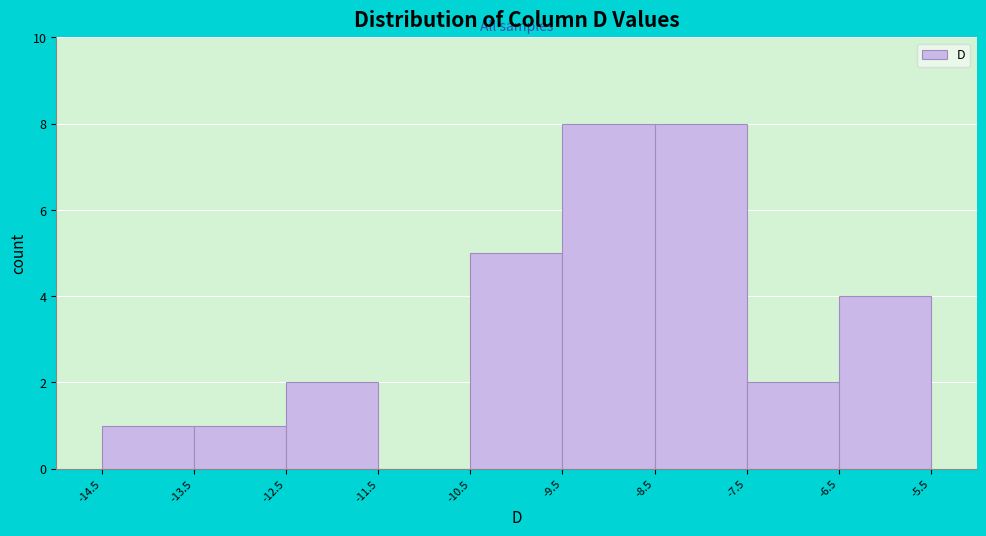

Reading left to right, list every bar in this chart as the range it spans on the x-axis followed by its height. The values are not printed on the chart, so give them approximately, as read against the axis.

-14.5 to -13.5: 1
-13.5 to -12.5: 1
-12.5 to -11.5: 2
-11.5 to -10.5: 0
-10.5 to -9.5: 5
-9.5 to -8.5: 8
-8.5 to -7.5: 8
-7.5 to -6.5: 2
-6.5 to -5.5: 4